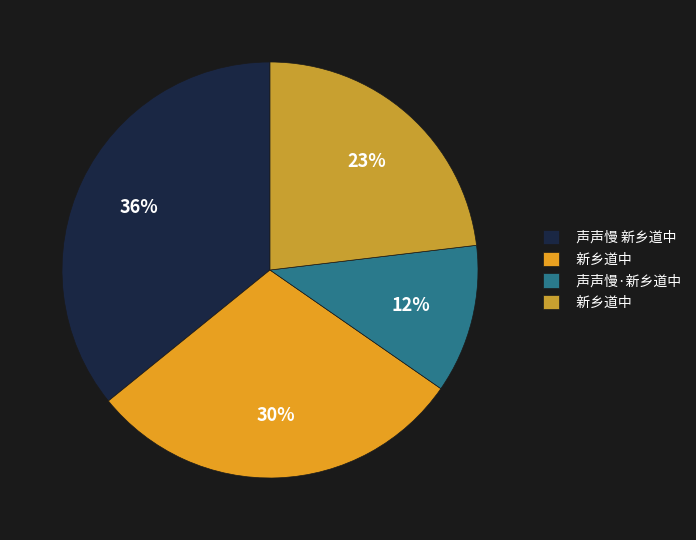

Is there a majority slice in this chart?

No